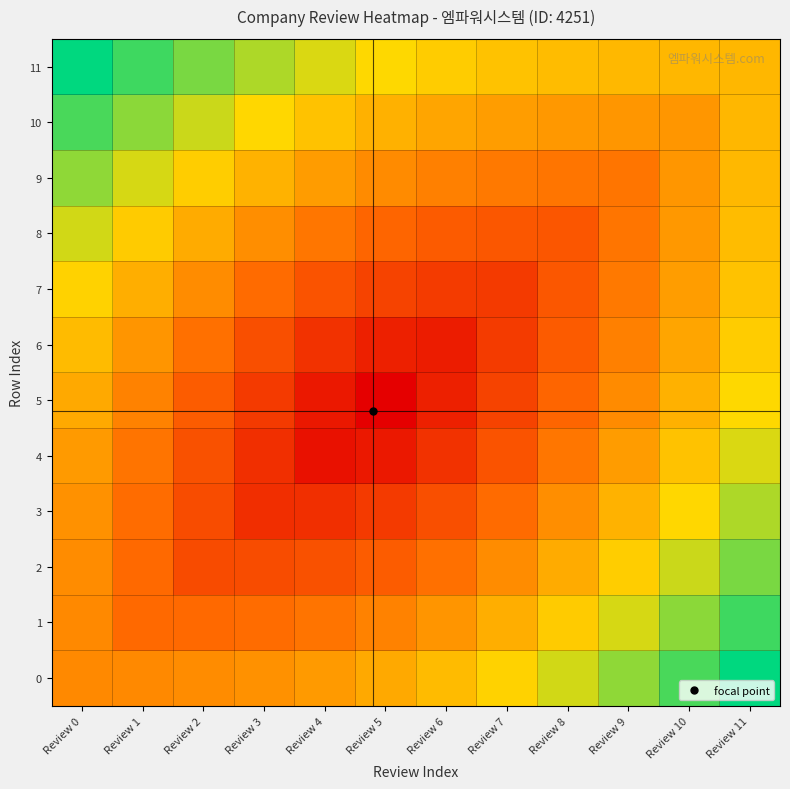

Which category has the lowest value across all series?

Review 5